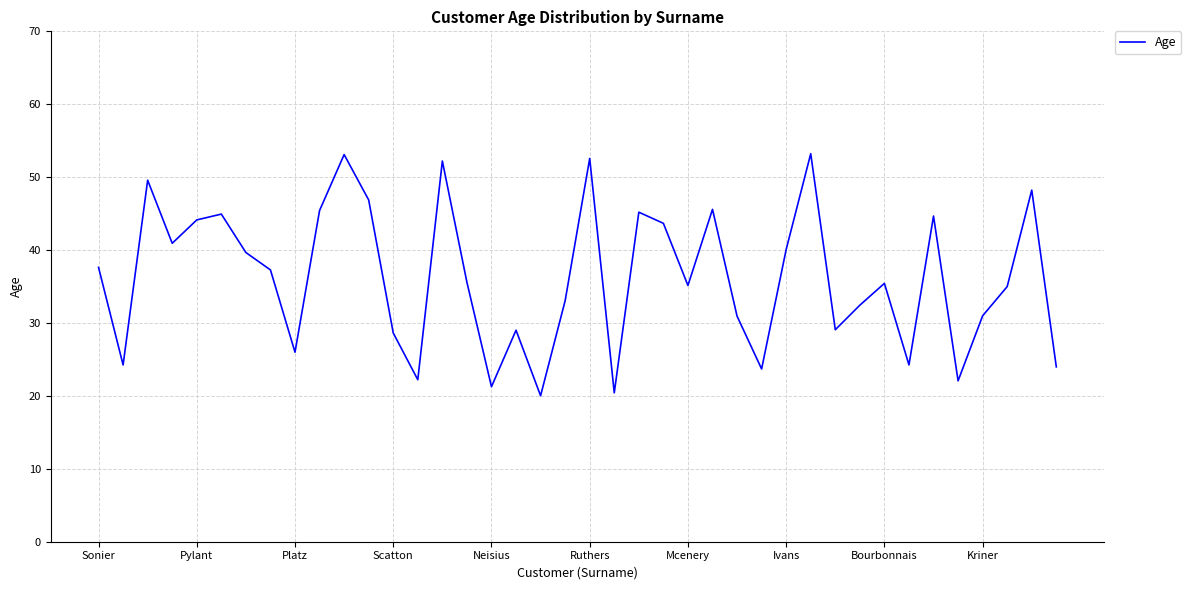

Is this an area chart (filled region under the line)?

No